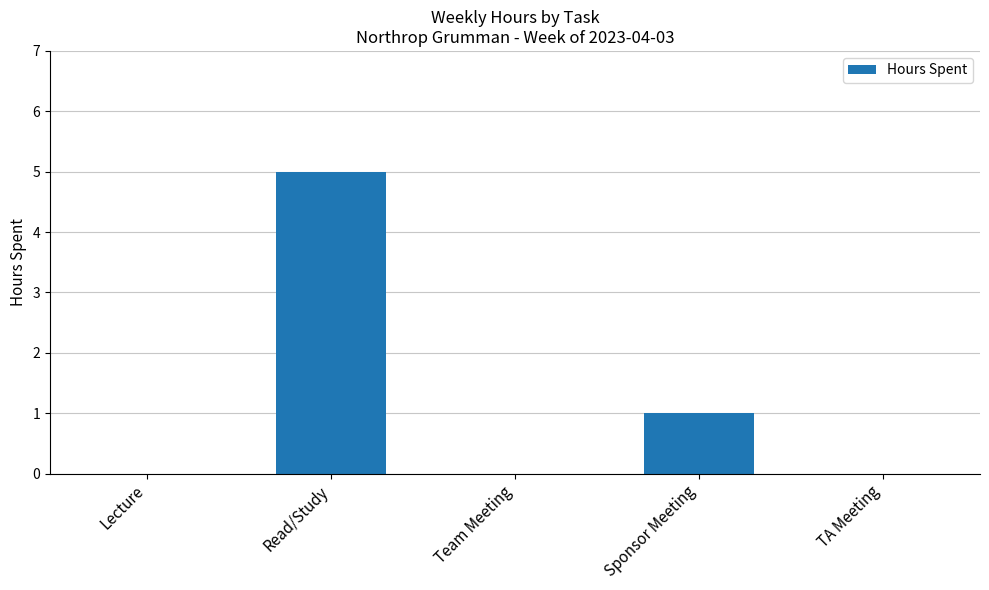

How many data points does each series have?

5